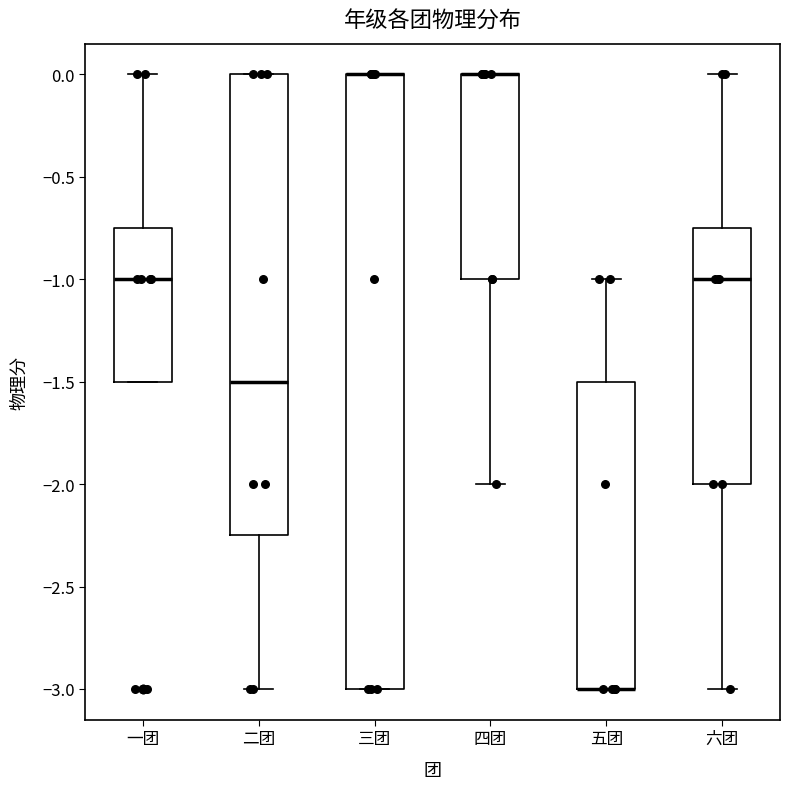

Reading left to right, read every box against the y-axis: the position of its median line, the range the box covers, and the ends of its whiskers. The values are not printed on the chart, so give them approximately, as read against the axis.

一团: median -1.00, box -1.50 to -0.75, whiskers -1.50 to 0.00
二团: median -1.50, box -2.25 to 0.00, whiskers -3.00 to 0.00
三团: median 0.00 (drawn on the box's upper edge), box -3.00 to 0.00, whiskers -3.00 to 0.00
四团: median 0.00 (drawn on the box's upper edge), box -1.00 to 0.00, whiskers -2.00 to 0.00
五团: median -3.00 (drawn on the box's lower edge), box -3.00 to -1.50, whiskers -3.00 to -1.00
六团: median -1.00, box -2.00 to -0.75, whiskers -3.00 to 0.00